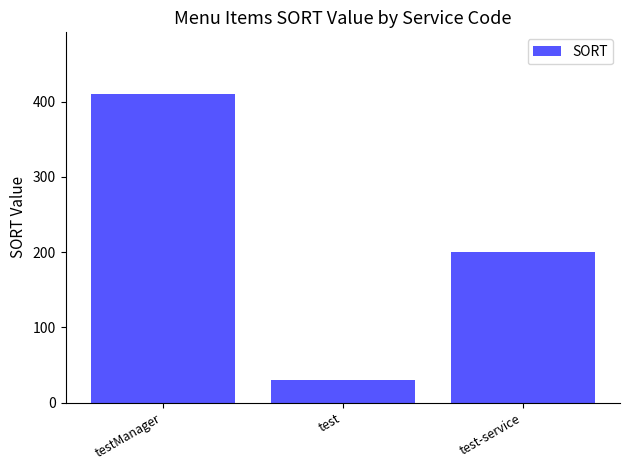

What is the approximate value at testManager, to the nearest 50?

400